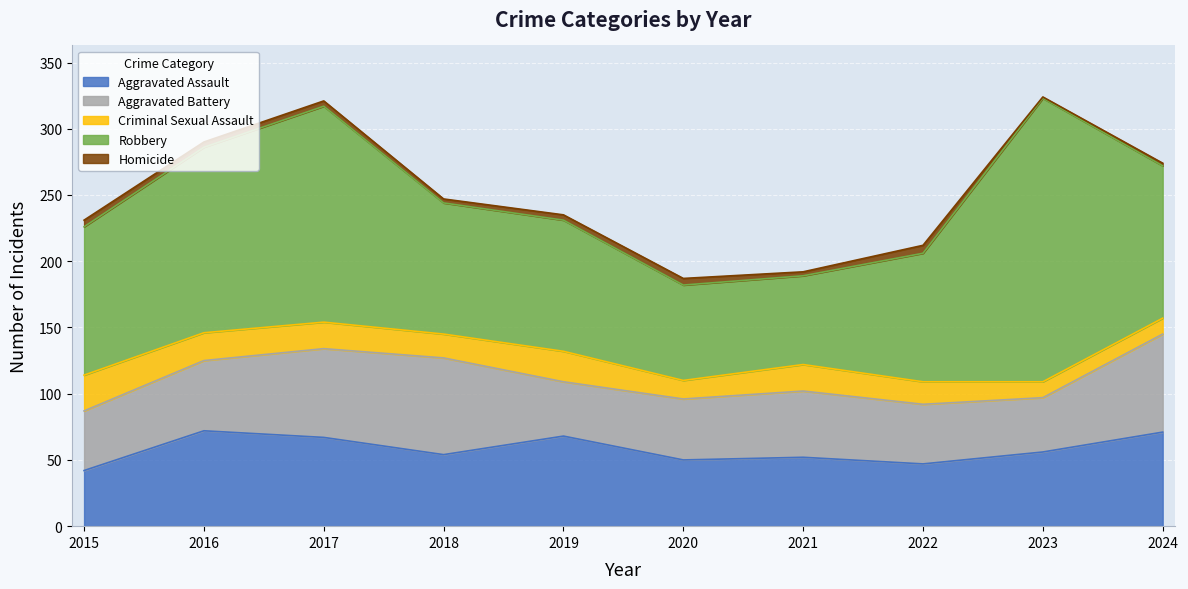

How many Homicide values are between 3 and 5?

7